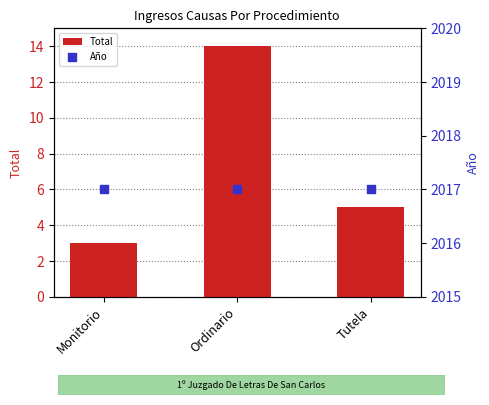

Is the value of Total at Monitorio greater than the value of Año at Ordinario?

No